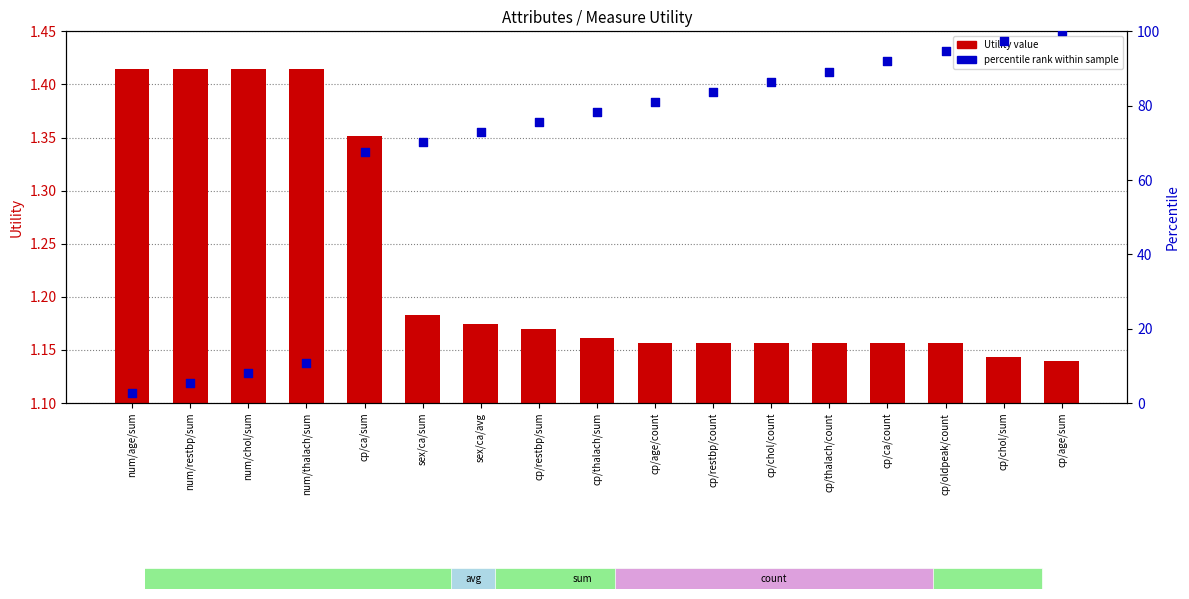

Which series has the widest spread of Y values?

percentile rank within sample